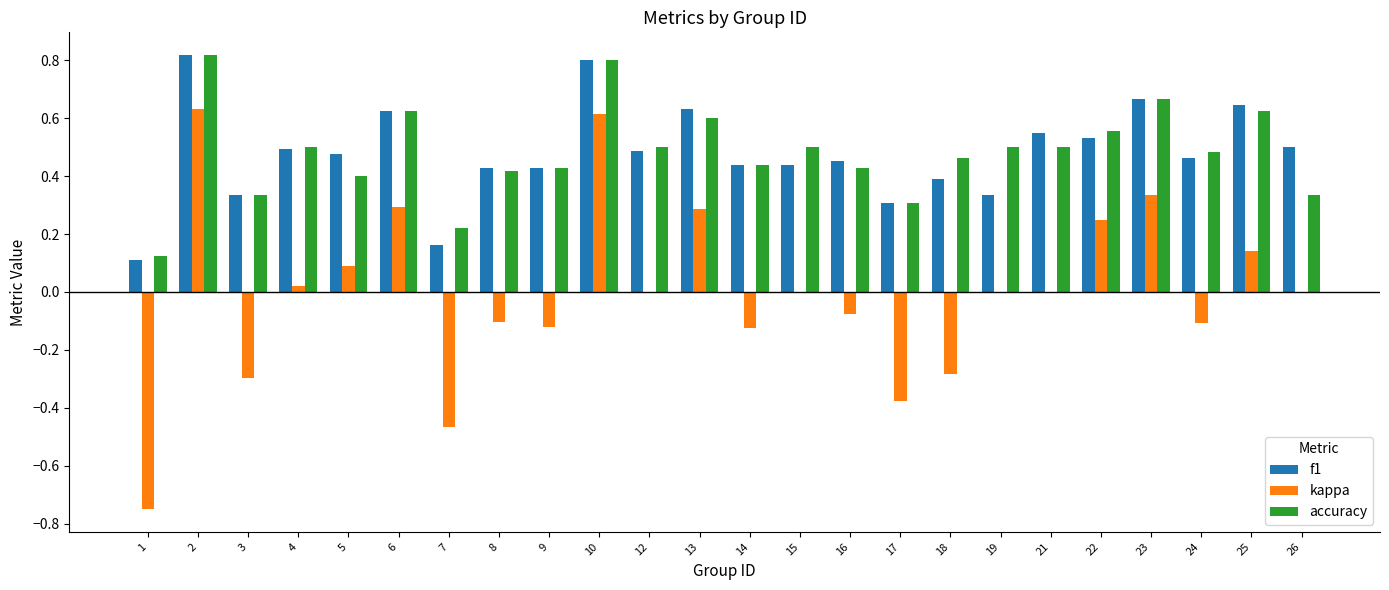

What is the sum of all f1 values?

11.5